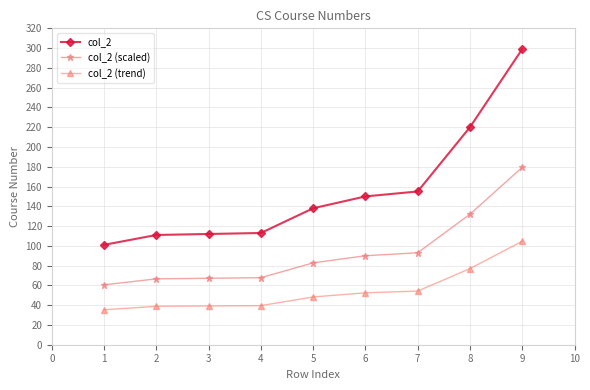

What is the value of the col_2 (scaled) point at the 4th from the left?

67.8